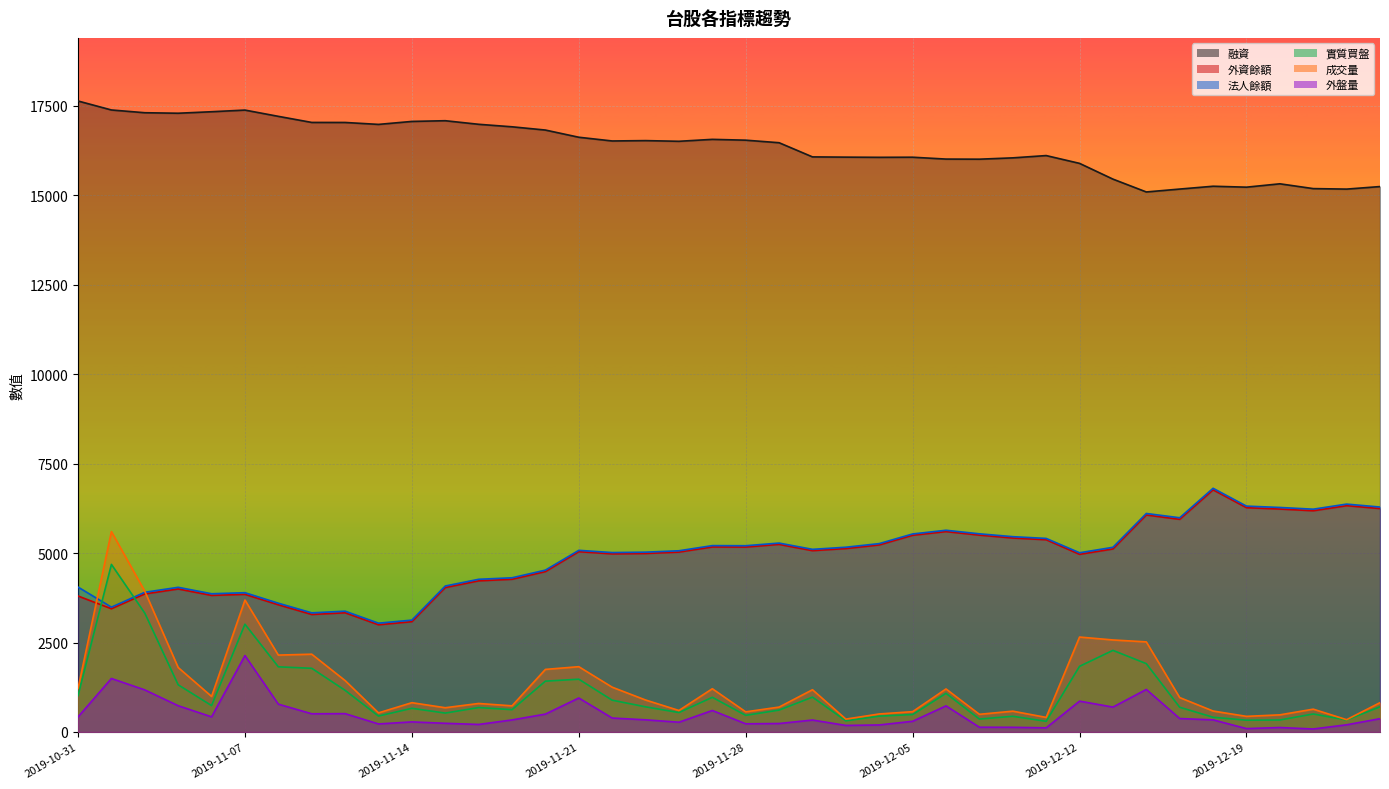

How many lines are shown in the chart?

6